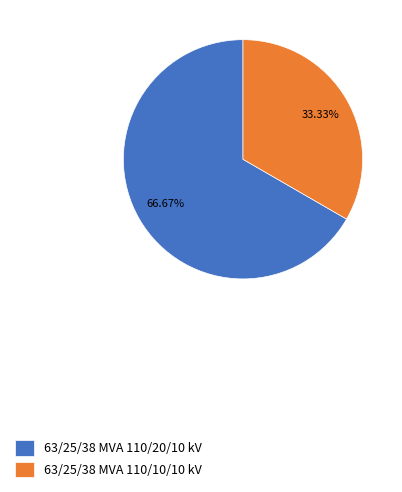

To the nearest percent, what is the difference between the 63/25/38 MVA 110/20/10 kV and 63/25/38 MVA 110/10/10 kV slice percentages?

33%